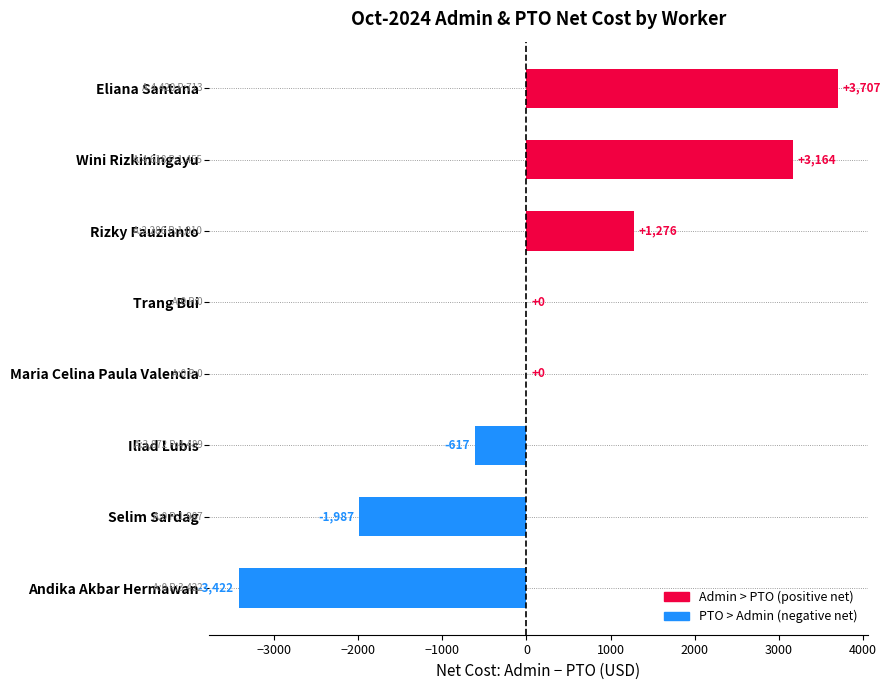

At which category does the chart reach its peak across all series?

Eliana Santana